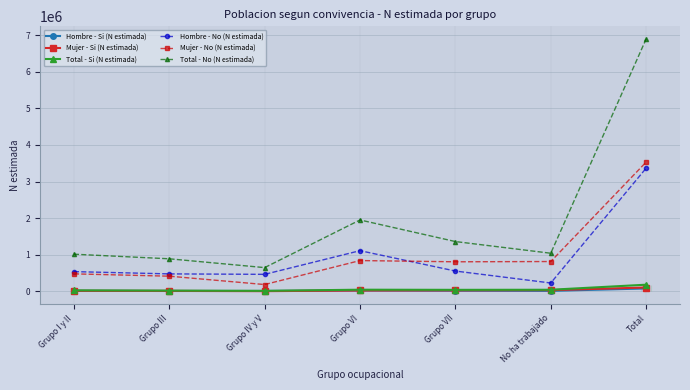

What is the difference between the Mujer - Si (N estimada) values at Grupo III and Grupo VI?

11109